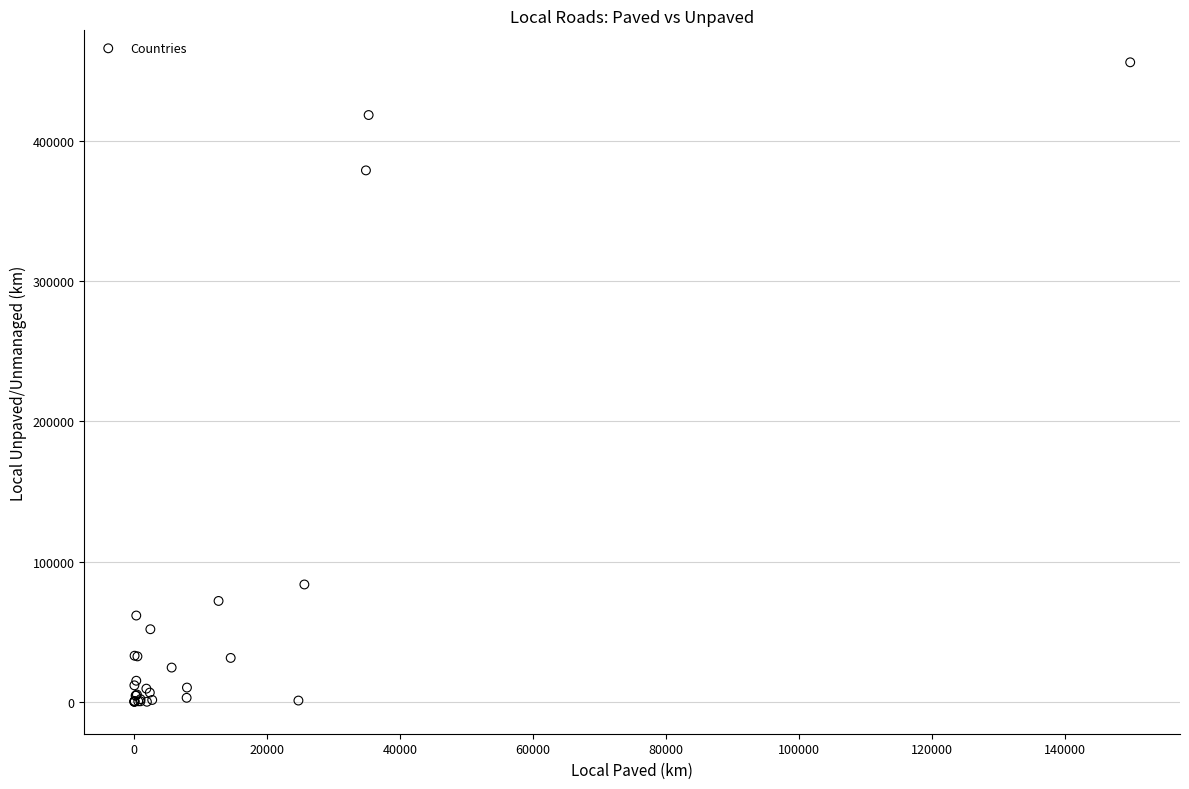

What Y value in the scatter plot is closest to 228048?

83651.1